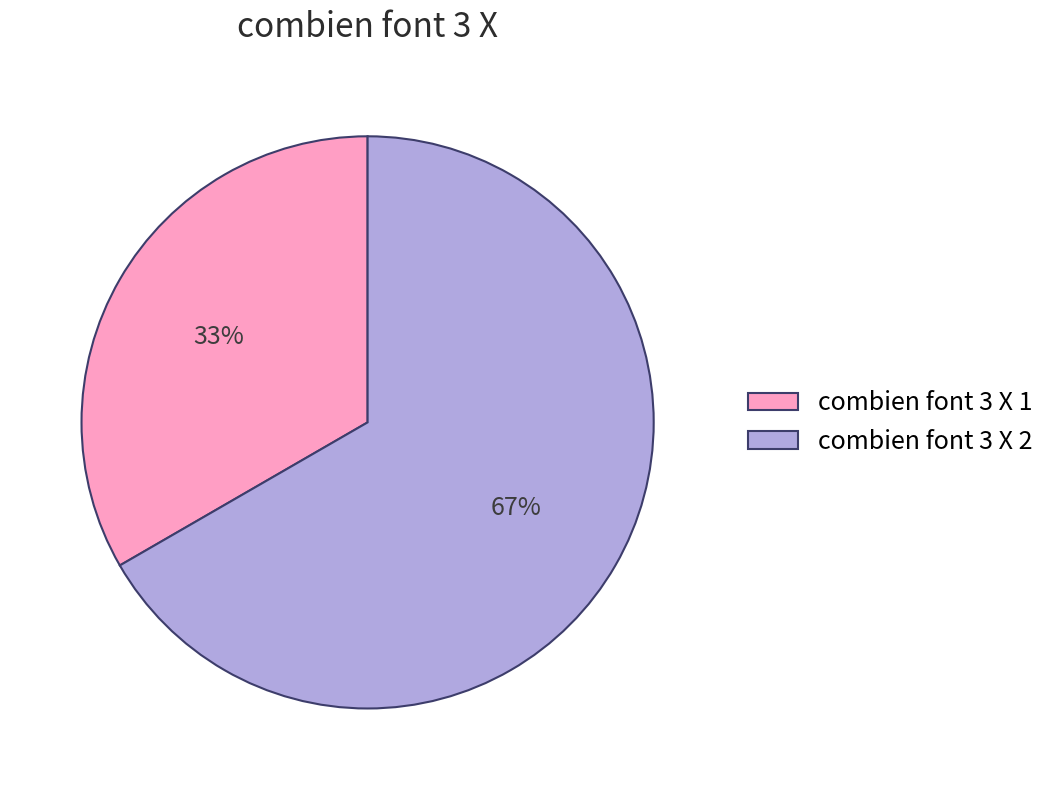

Between combien font 3 X 2 and combien font 3 X 1, which is larger?

combien font 3 X 2